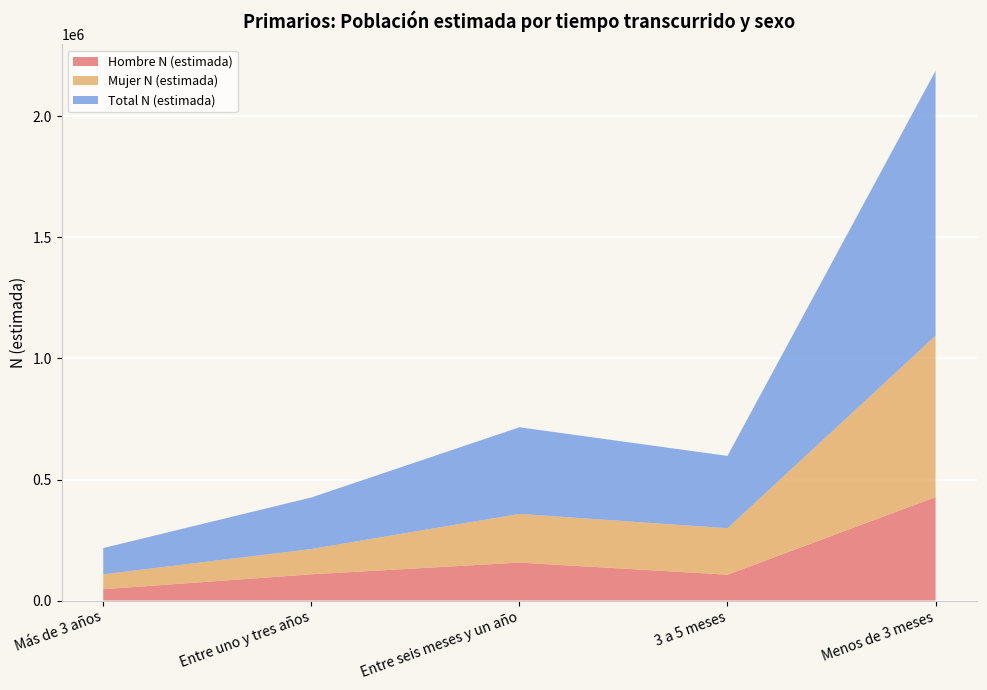

Reading right to left, what are all the values shown in this chart?

Hombre N (estimada): 427005	106727	156656	108209	46612
Mujer N (estimada): 667281	192023	201265	104685	61770
Total N (estimada): 1094286	298750	357921	212895	108382